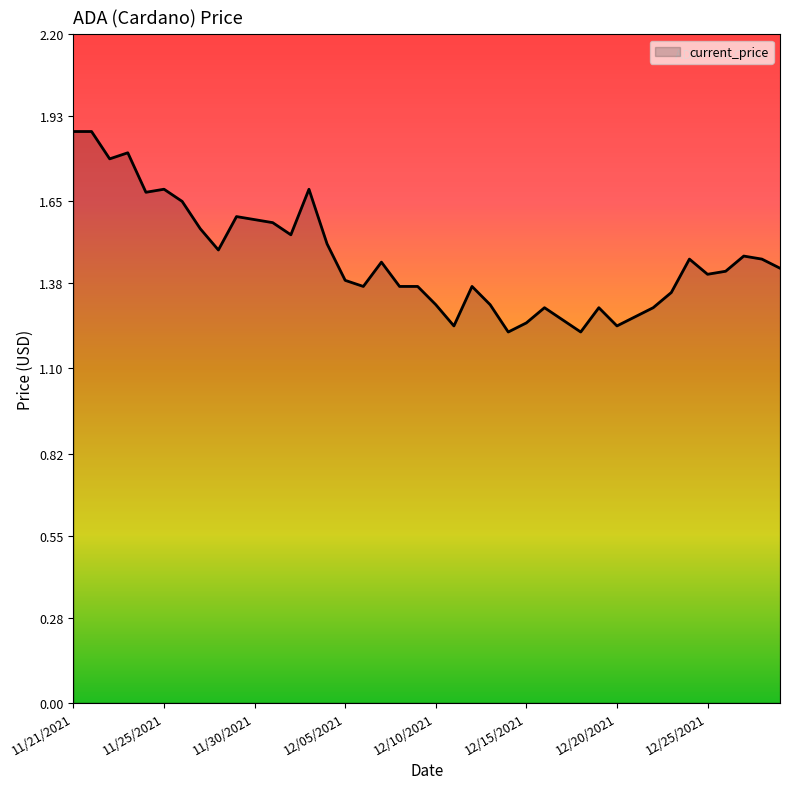

What is the difference between the maximum and minimum values?

0.7